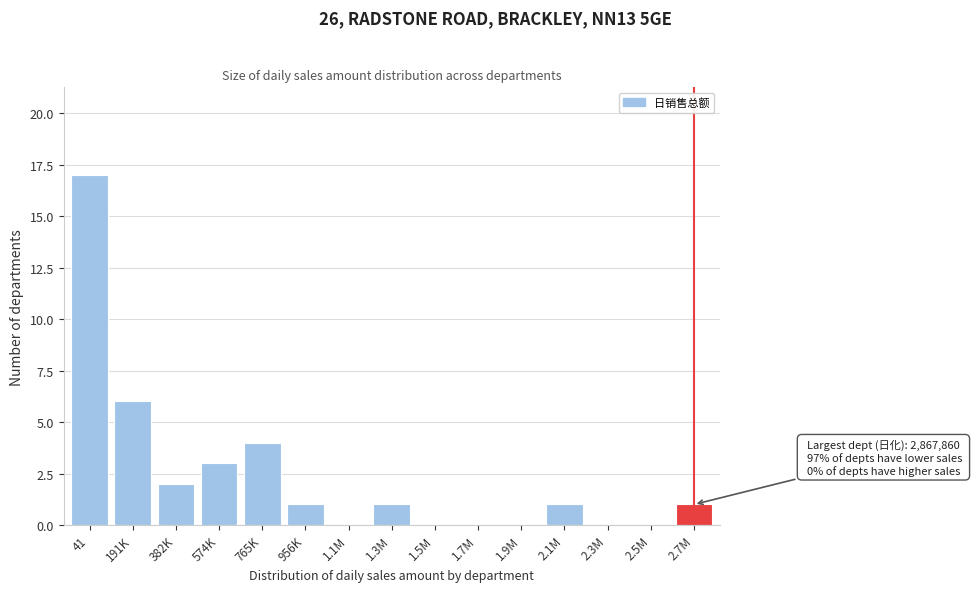

Reading right to left, what are all the values shown in this chart?

2.7M=1	2.5M=0	2.3M=0	2.1M=1	1.9M=0	1.7M=0	1.5M=0	1.3M=1	1.1M=0	956K=1	765K=4	574K=3	382K=2	191K=6	41=17